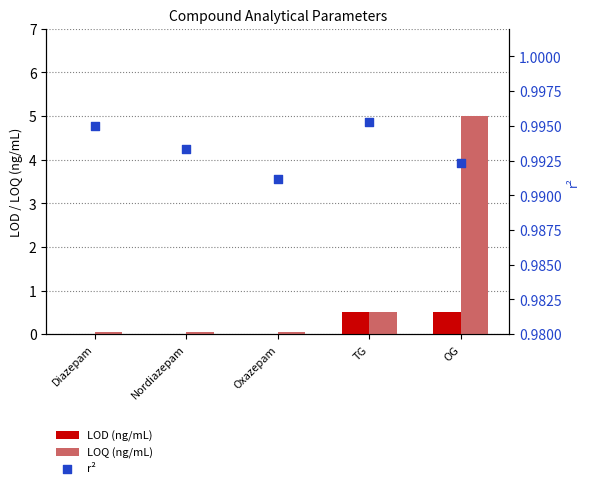

Which series has the largest total across all categories?

LOQ (ng/mL)